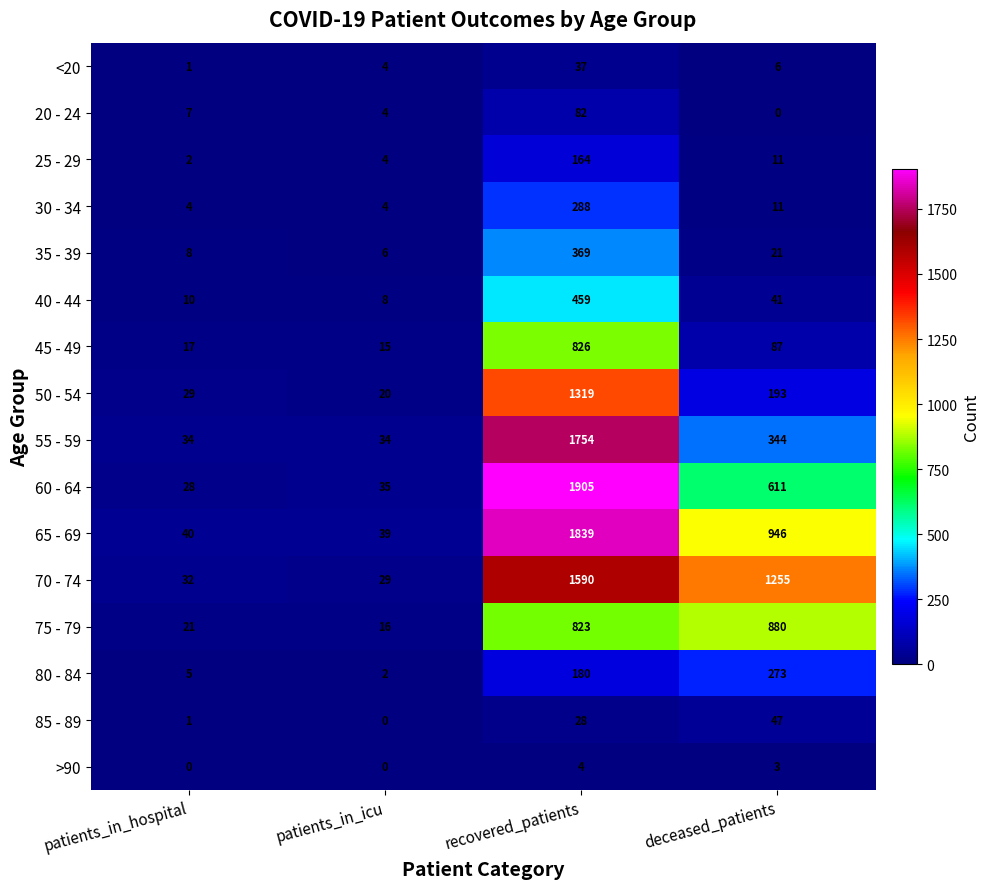

True or false: 75 - 79 has a value of 823 at recovered_patients.

True